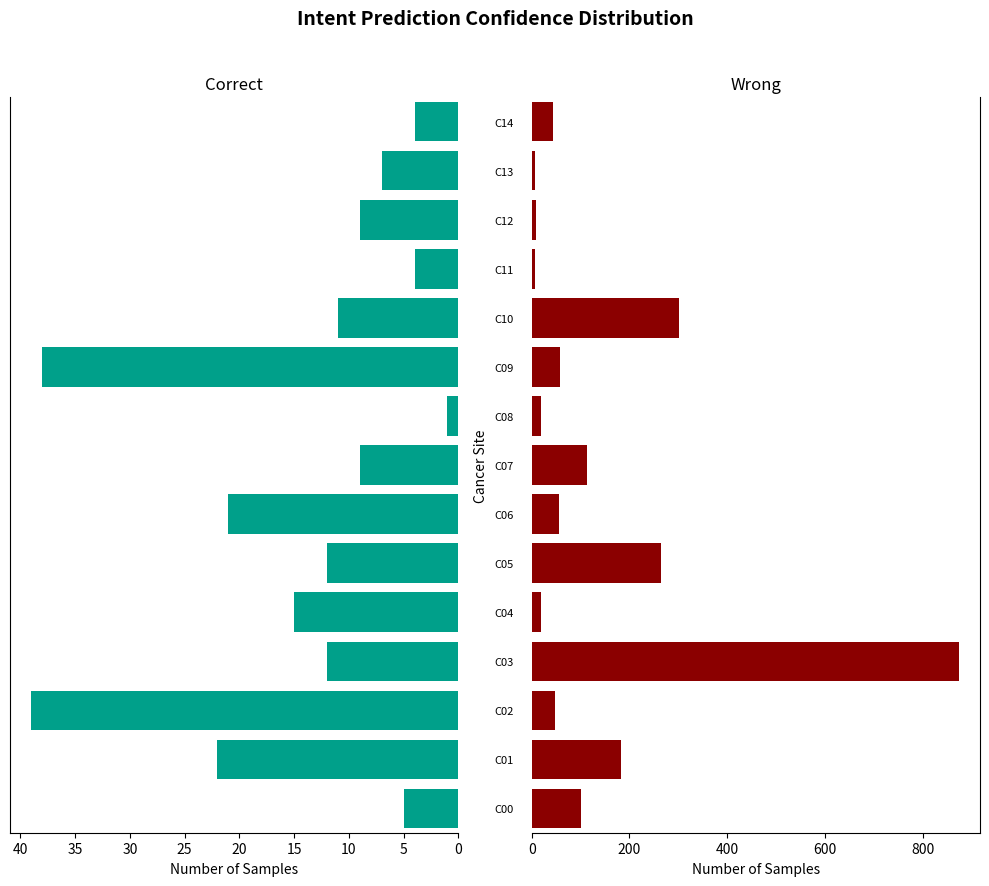

Which series has the largest total across all categories?

Wrong